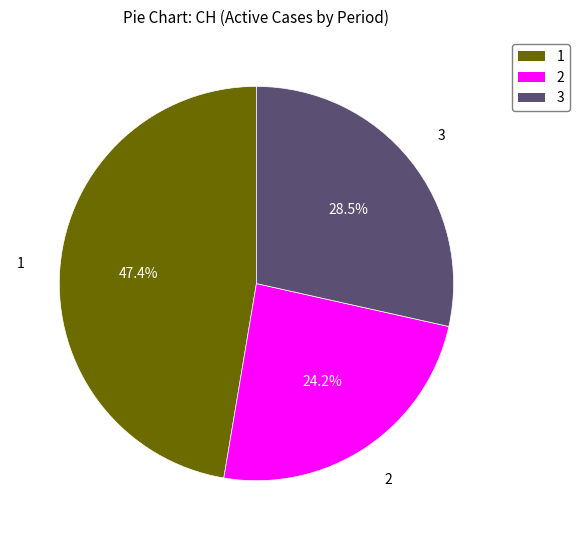

Rank the categories by value from lowest to highest.

2, 3, 1